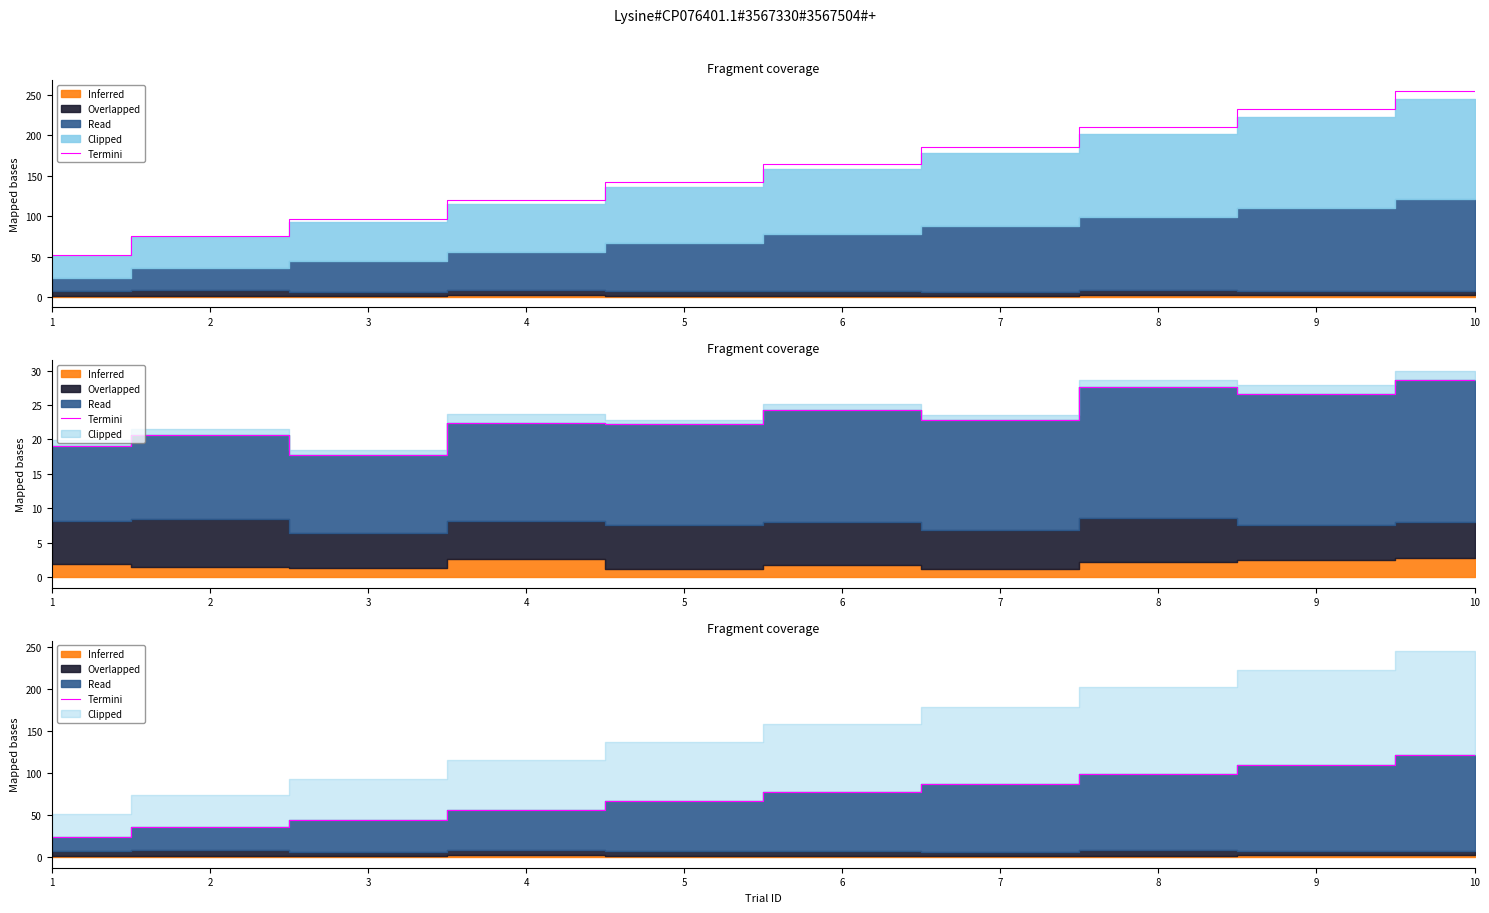

Rank the categories by value from highest to lowest.

10, 9, 8, 7, 6, 5, 4, 3, 2, 1